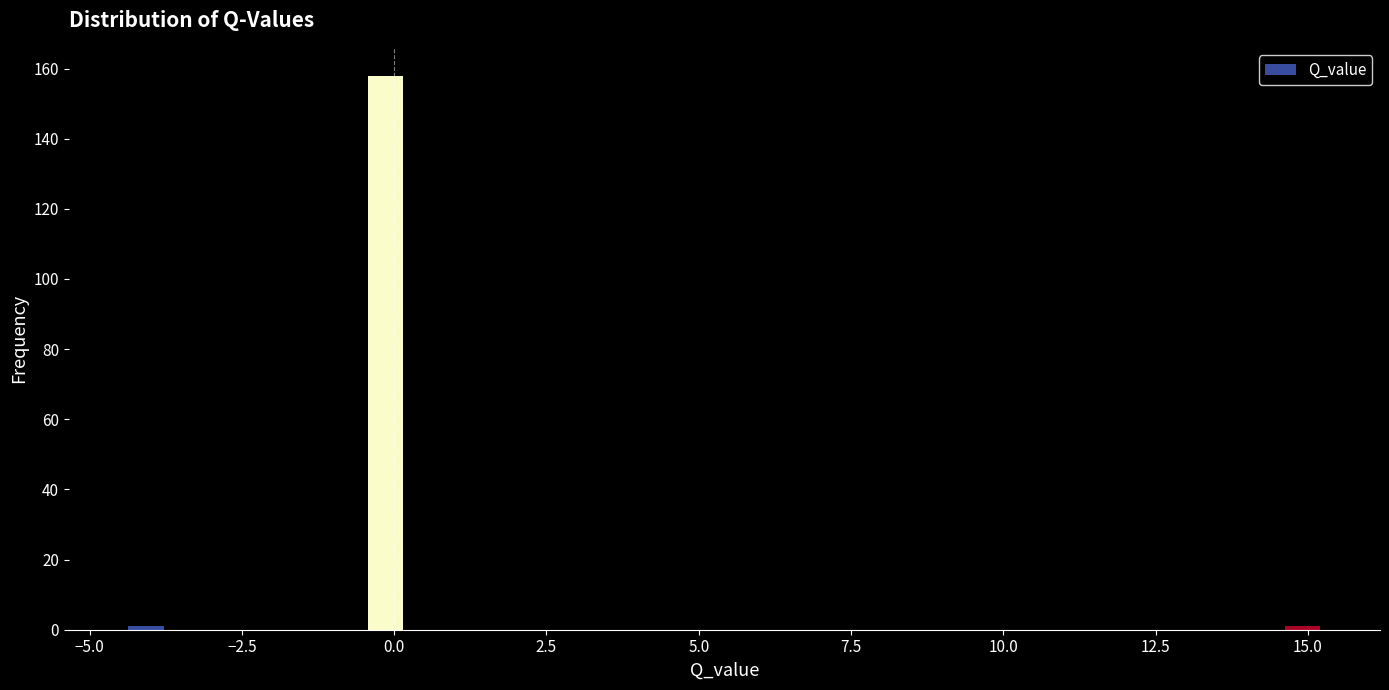

Read against the x-axis, roughly where is the centre of the tallest bar?

0.0